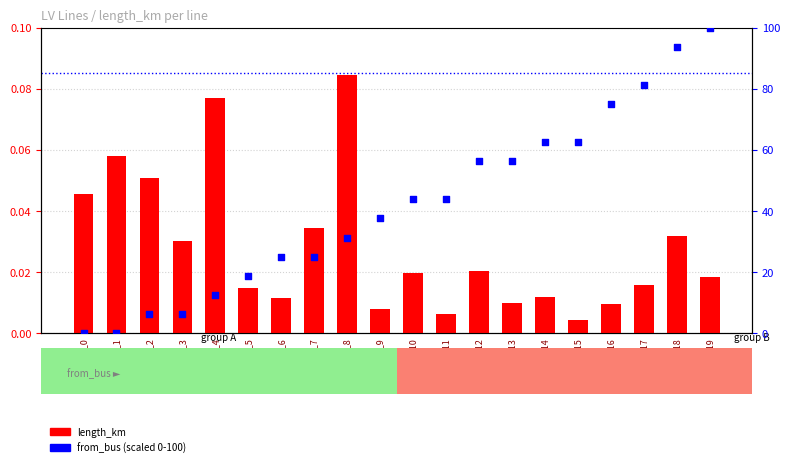

What are all the series names shown in the legend?

length_km, from_bus (scaled)